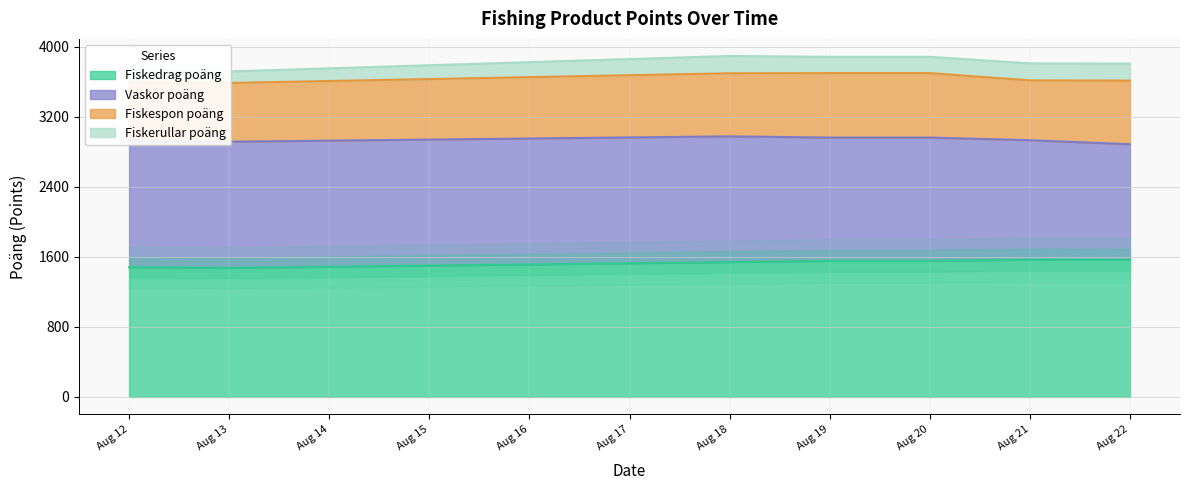

Rank the series at 2025-08-19 from highest to lowest value.

Fiskedrag poäng, Vaskor poäng, Fiskespon poäng, Fiskerullar poäng